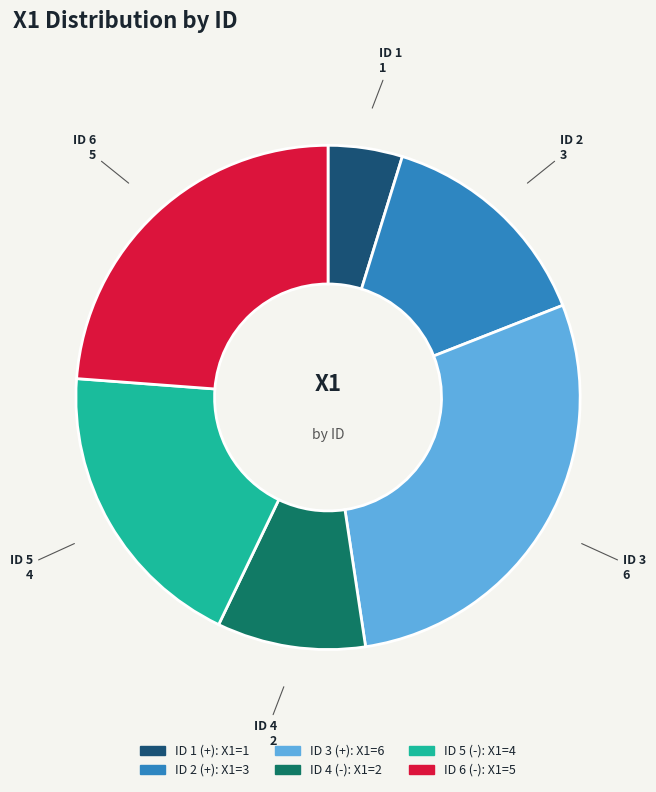

Rank the categories by value from lowest to highest.

ID 1 (+): X1=1, ID 4 (-): X1=2, ID 2 (+): X1=3, ID 5 (-): X1=4, ID 6 (-): X1=5, ID 3 (+): X1=6